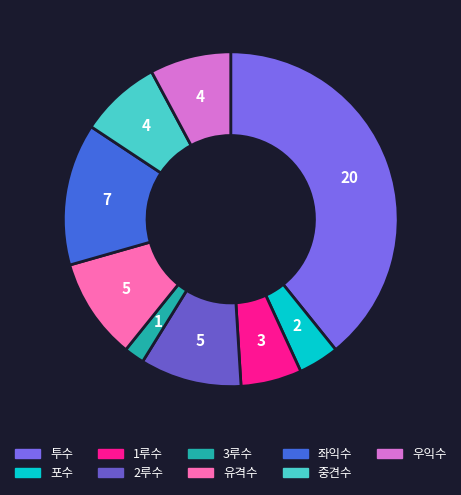

To the nearest percent, what is the difference between the 포수 and 좌익수 slice percentages?

10%